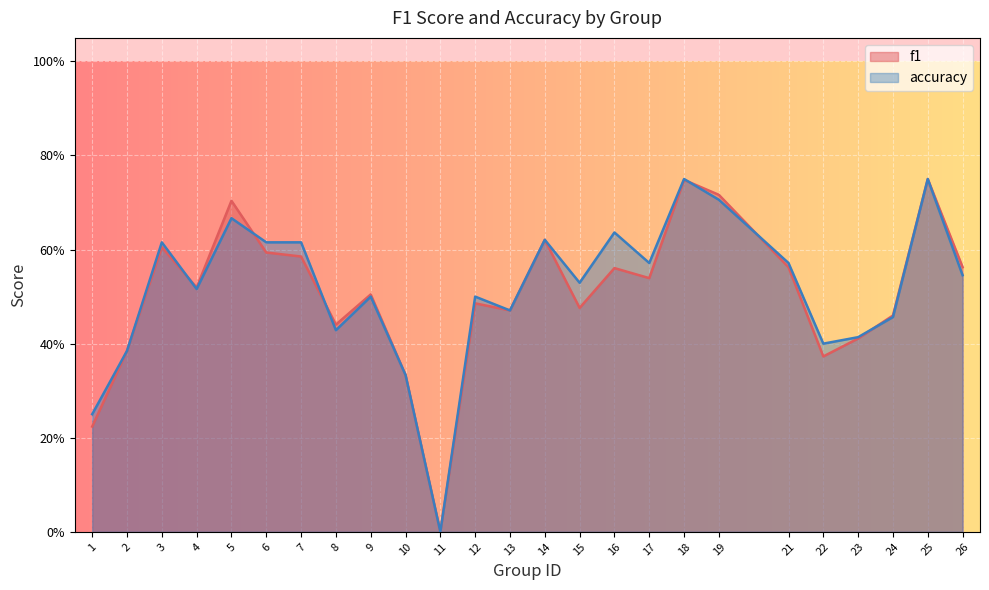

What is the greatest value displayed?

0.8